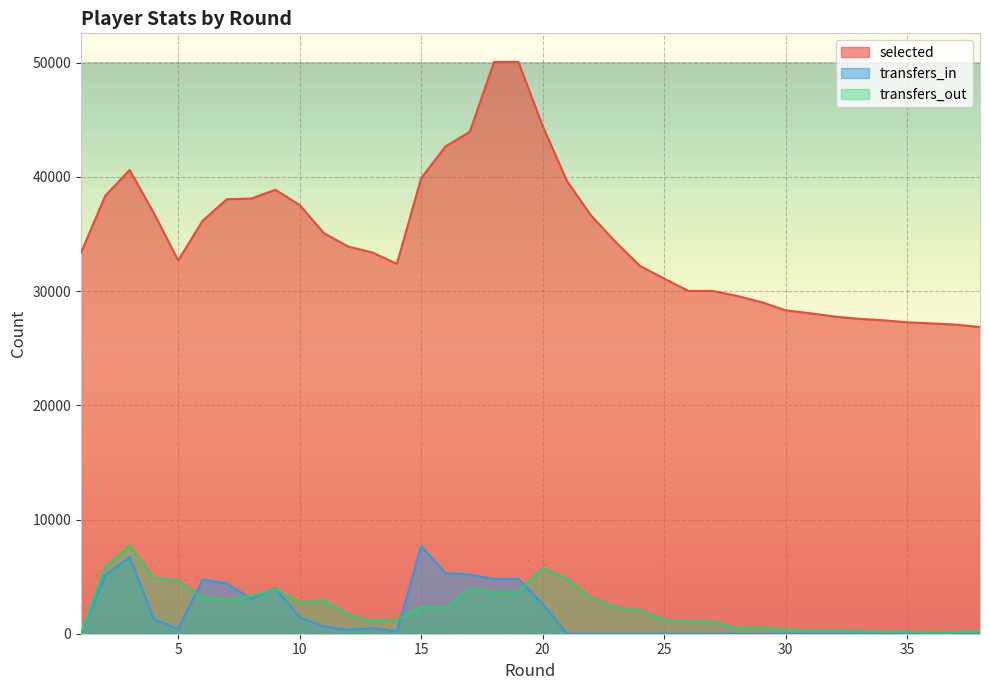

What is the sum of all transfers_out values?

86078